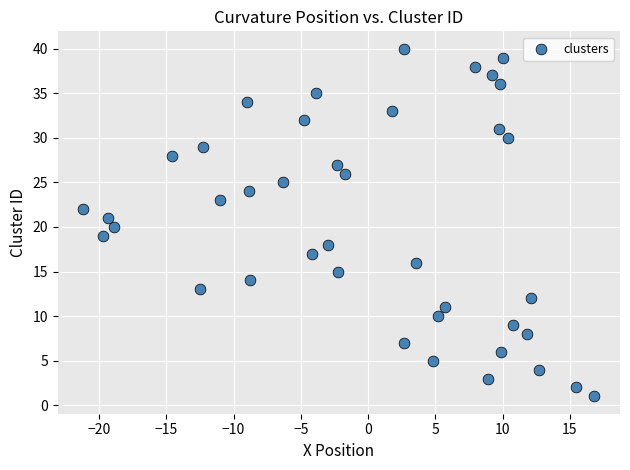

What is the range of Y values (max minus min)?

39